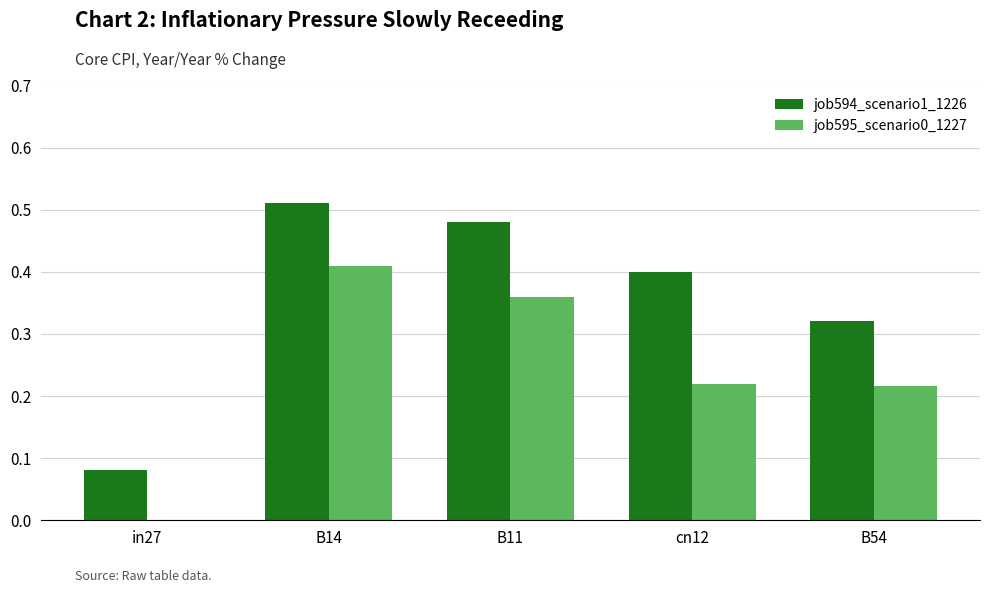

The value of job595_scenario0_1227 at B54 is 0.4. True or false?

False